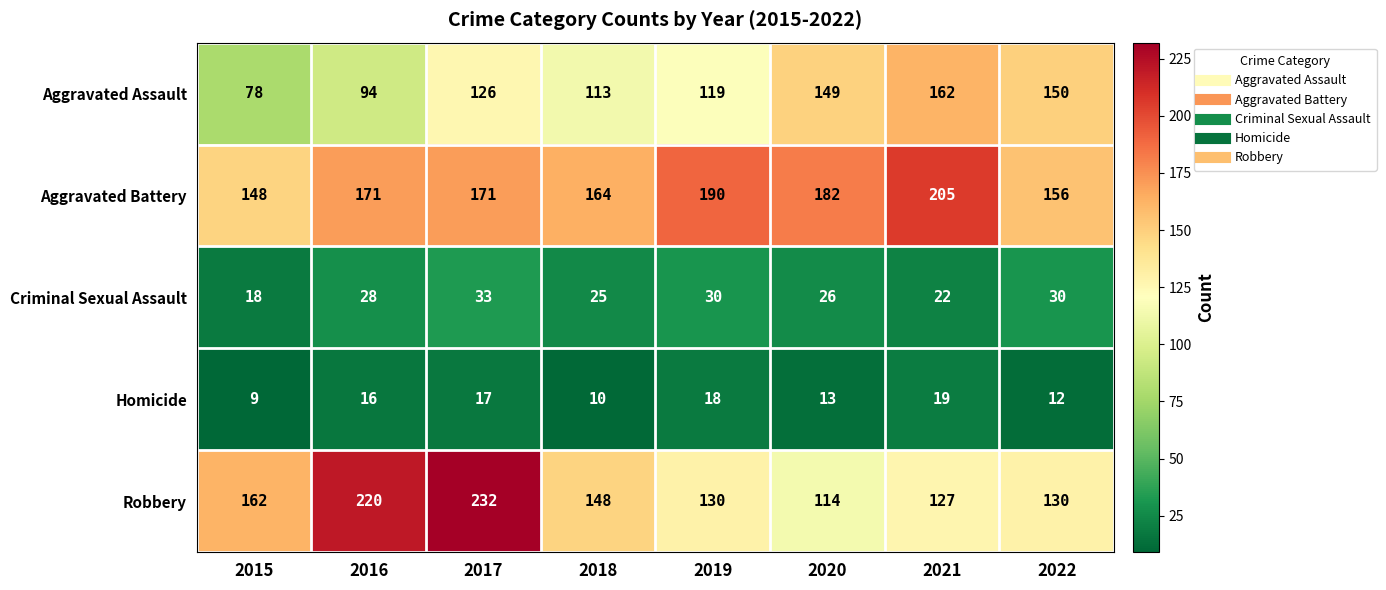

At which label does Robbery first exceed 148?

2015